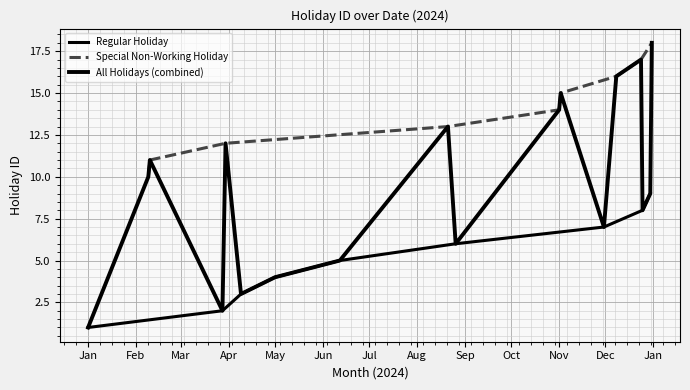

Which series changed the most between Mar and May?

Regular Holiday